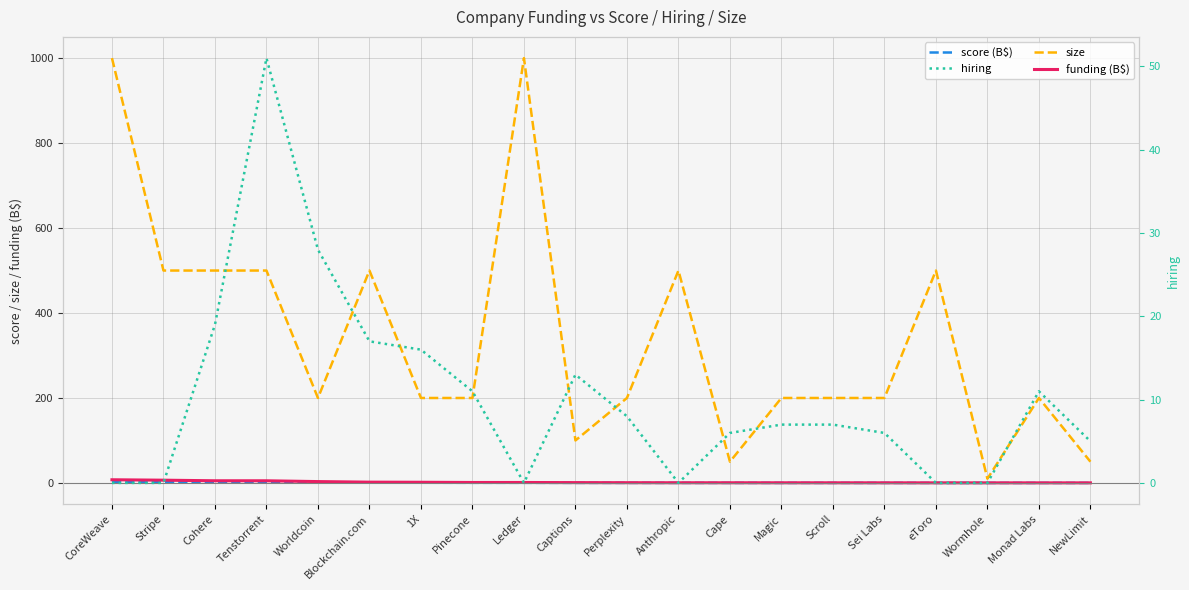

At which category is the sum across all series the highest?

CoreWeave